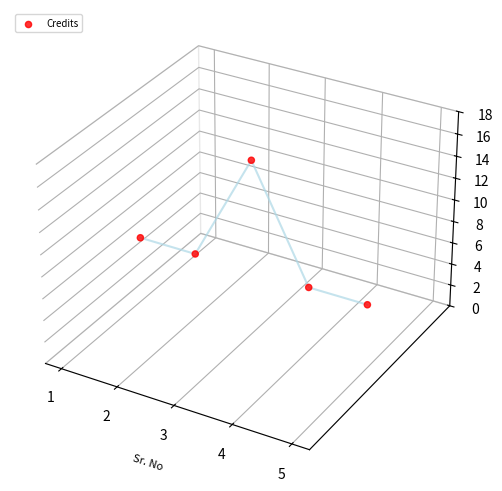

Between 3 and 4, which is larger?

3